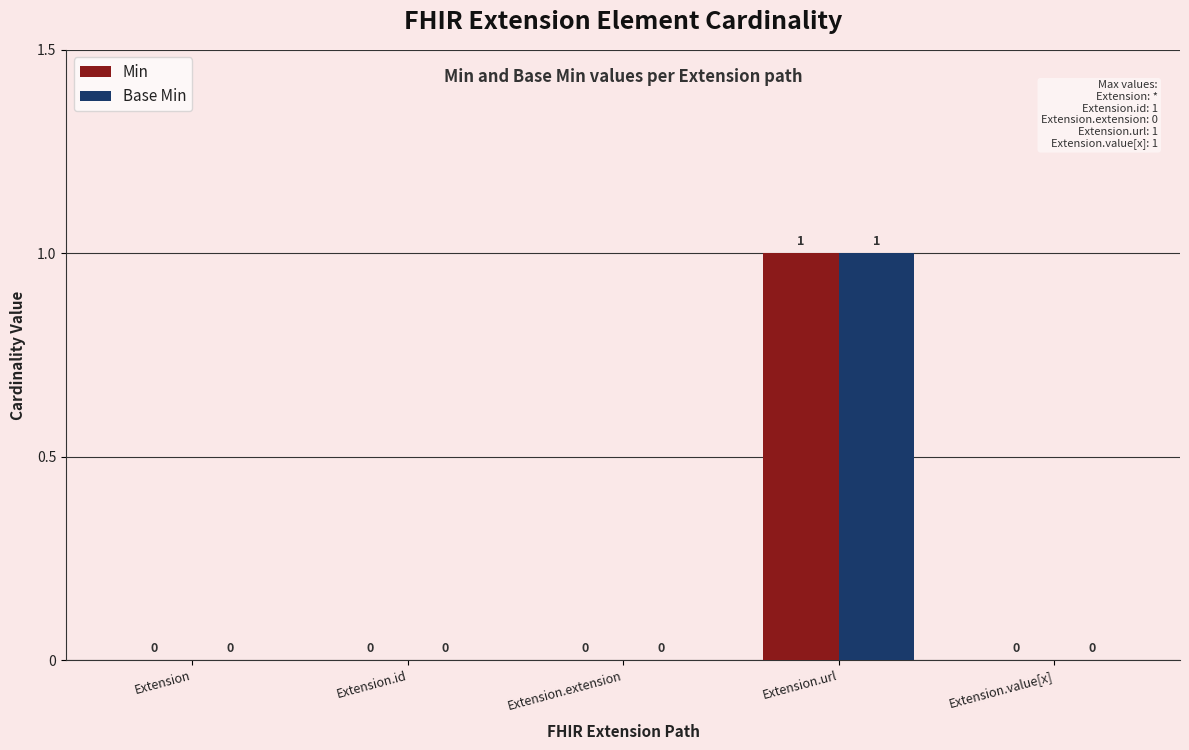

How many values in the Min series exceed 0?

1